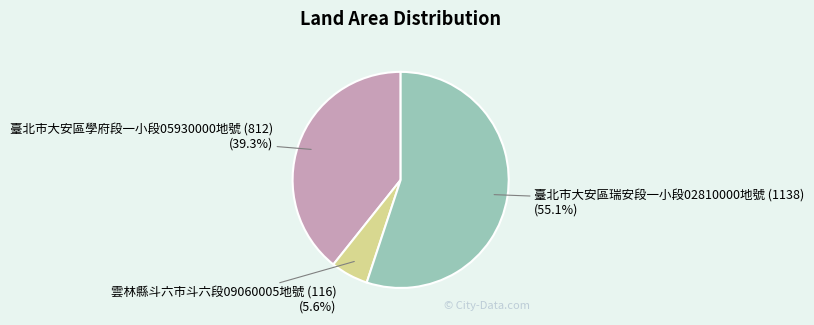

Is 臺北市大安區學府段一小段05930000地號 (812) the majority of the pie?

No